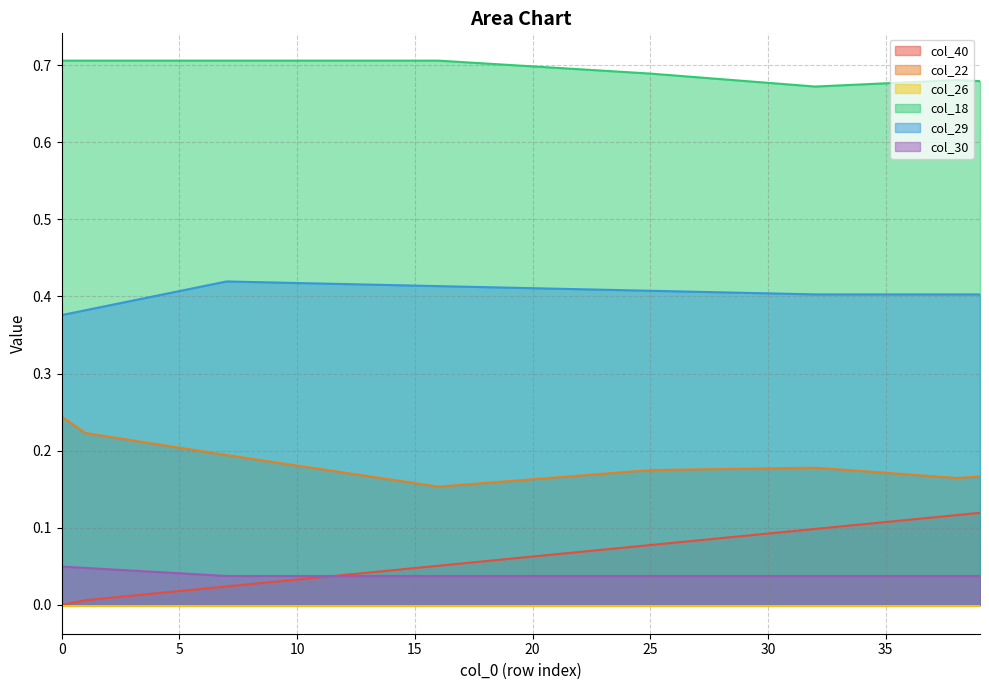

What is the value of the col_22 point at the 11th from the left?

0.2